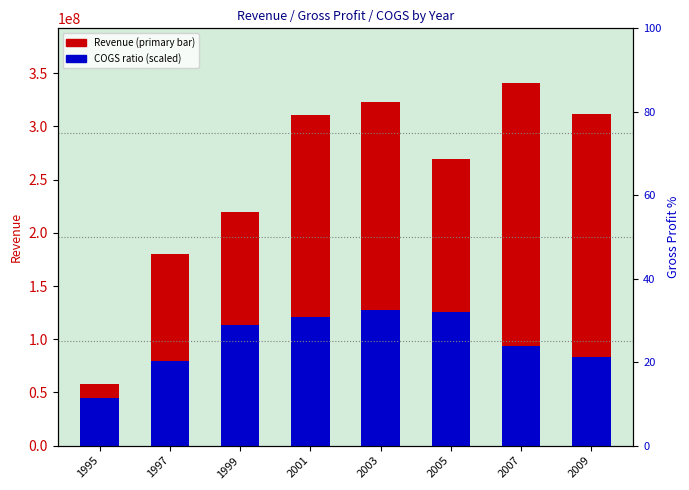

Reading left to right, list all the values displayed in this chart.

Revenue: 57500000.0	180300000.0	219500000.0	310624000.0	322721000.0	269567000.0	341029000.0	311580000.0
COGS (scaled): 45075137.4	79251886.3	113262023.2	120932978.1	127636090.4	125879902.1	93560000.0	82986131.3